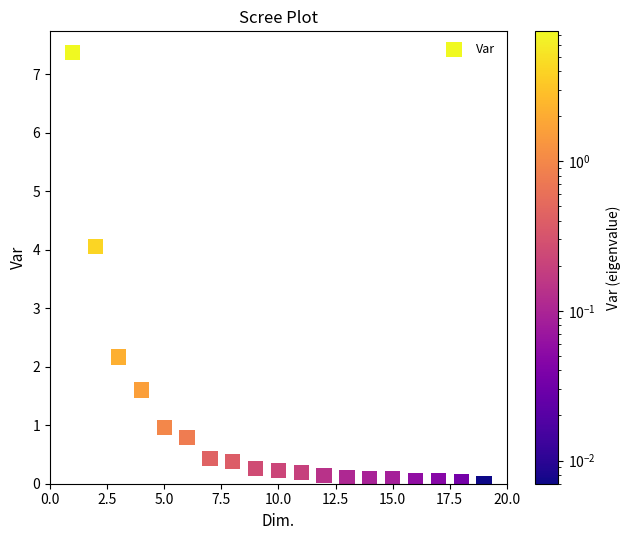

What Y value in the scatter plot is closest to 3?

2.2